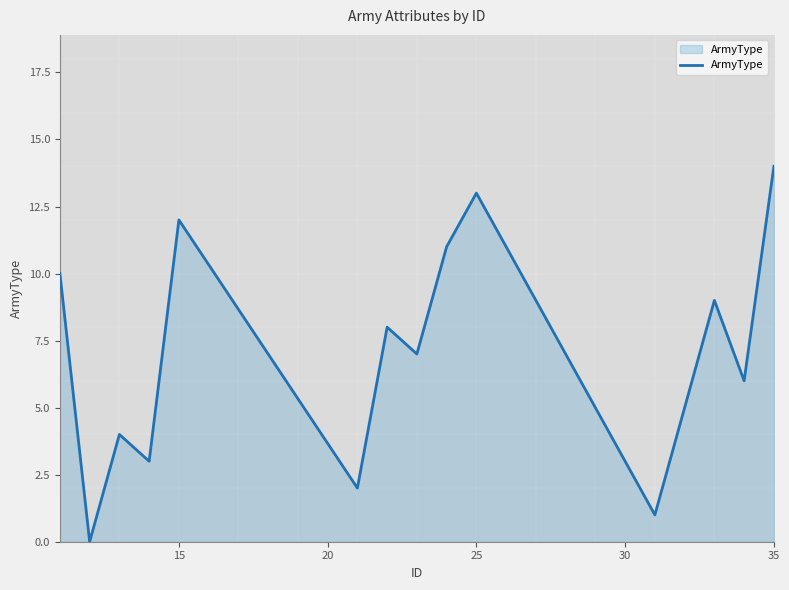

The ArmyType series shows 12 at 15. True or false?

True